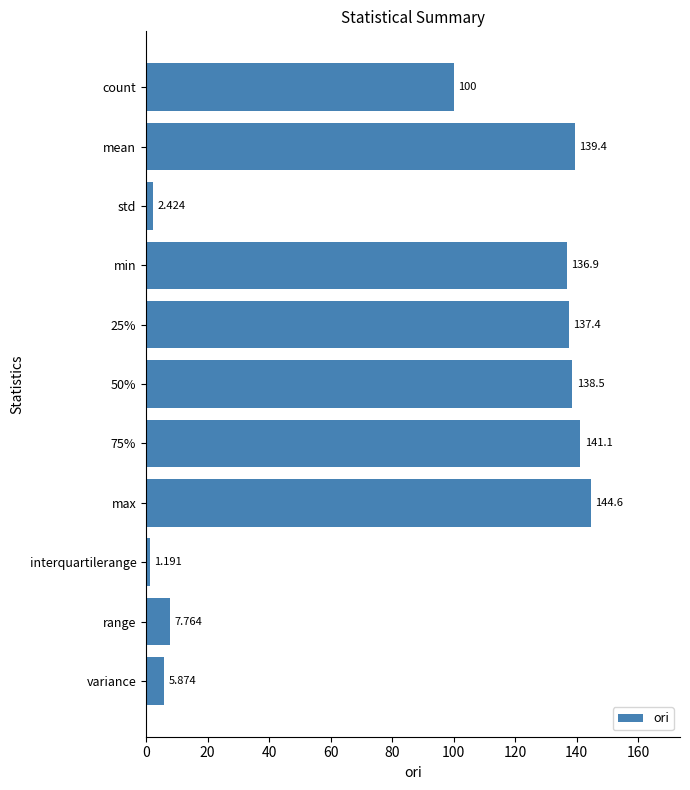

Which label corresponds to the largest value in the chart?

max